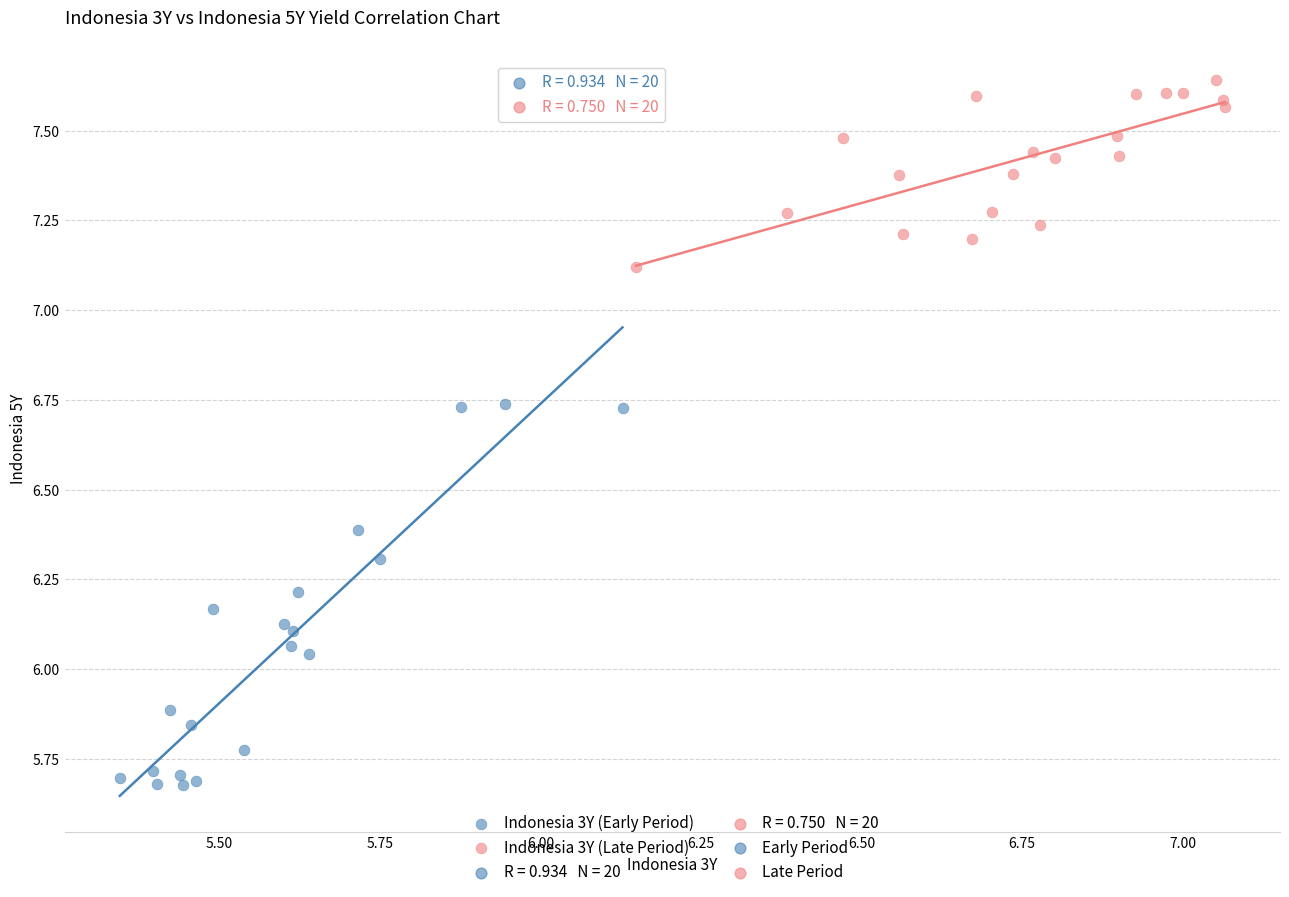

Which series contains the lowest Y value?

Indonesia 3Y (Early Period)